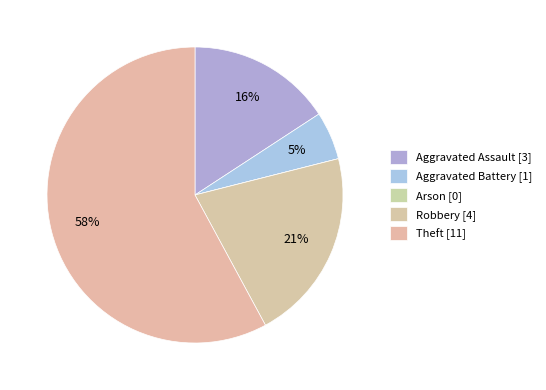

The Theft slice represents 48% of the pie. True or false?

False